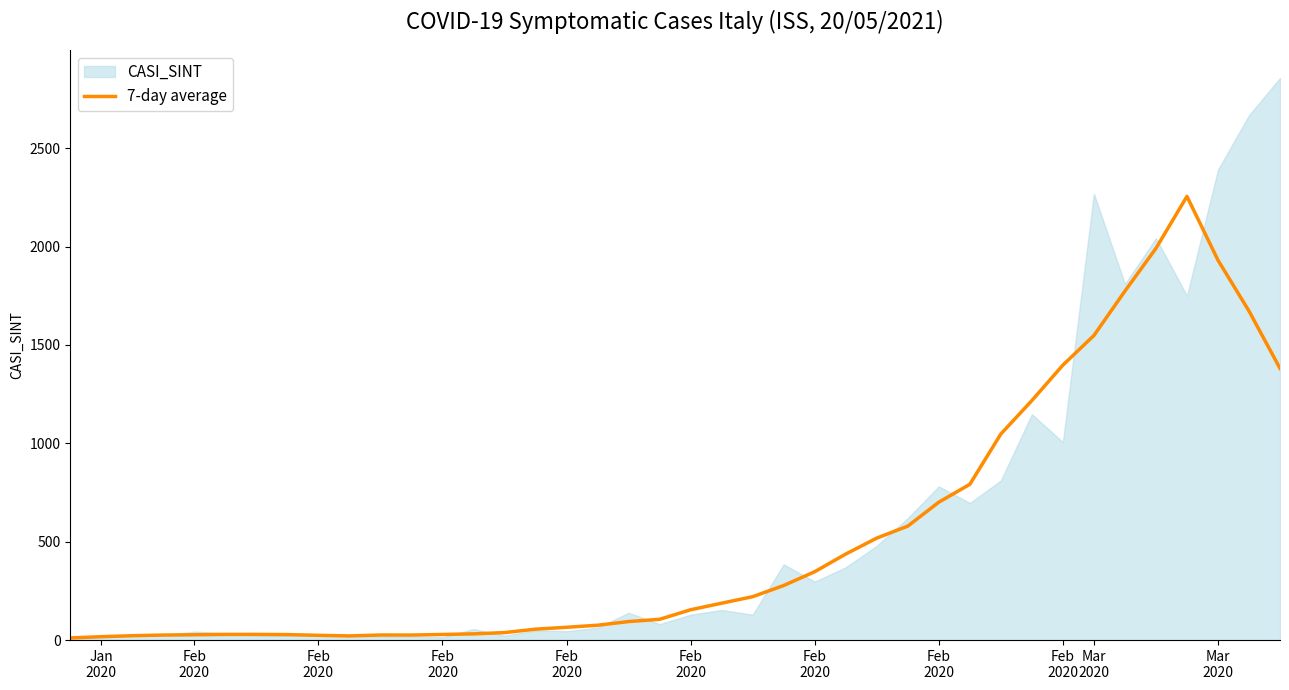

How many interior local peaks (higher than both neighbors) does the data have?

3